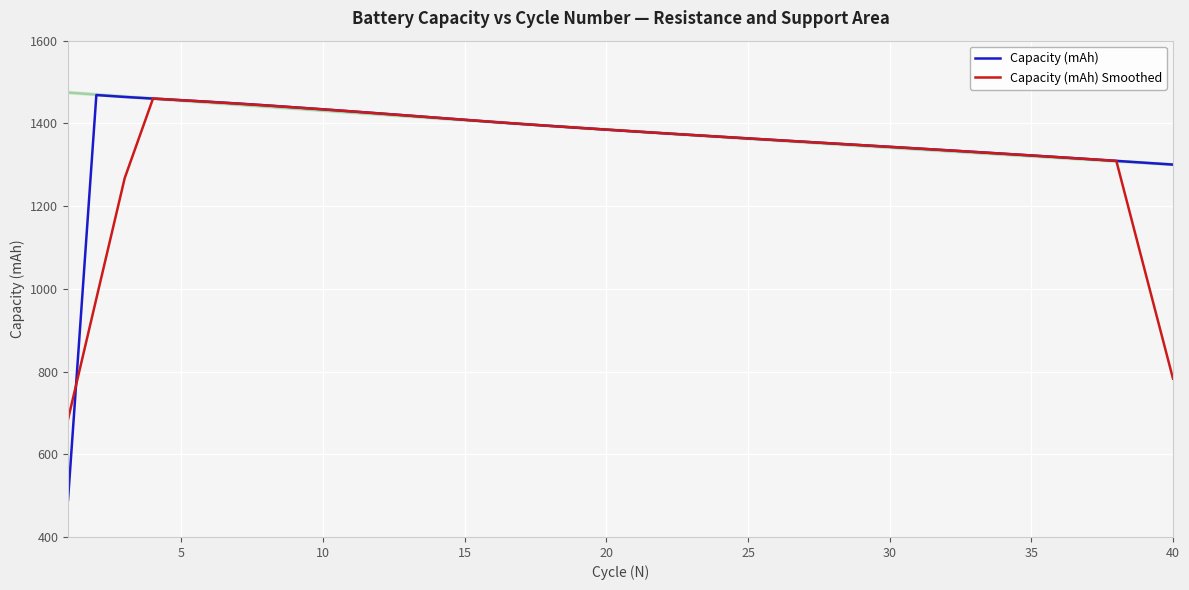

What is the minimum value for Capacity (mAh) Smoothed?

684.4